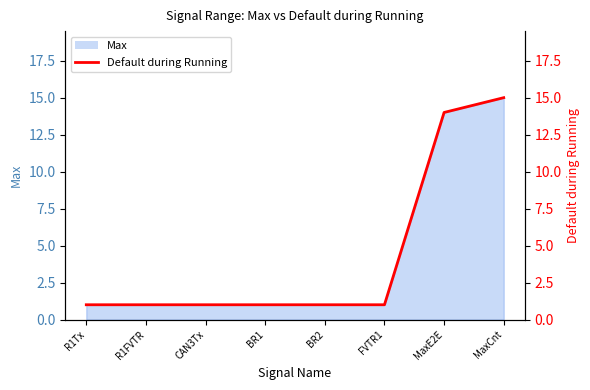

Reading left to right, list all the values displayed in this chart.

R1Tx=1	R1FVTR=1	CAN3Tx=1	BR1=1	BR2=1	FVTR1=1	MaxE2E=14	MaxCnt=15